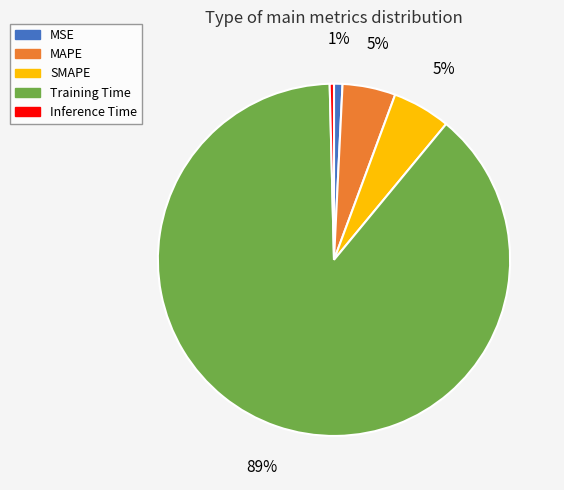

Is there a majority slice in this chart?

Yes